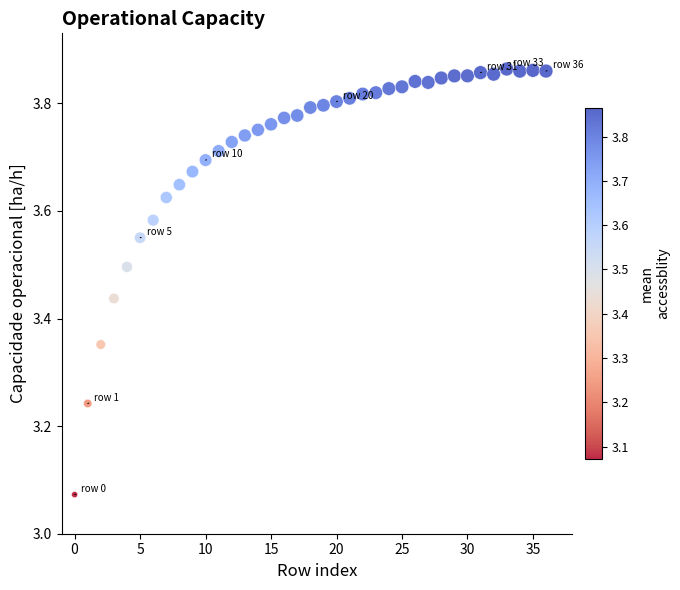

What is the range of Y values (max minus min)?

0.8